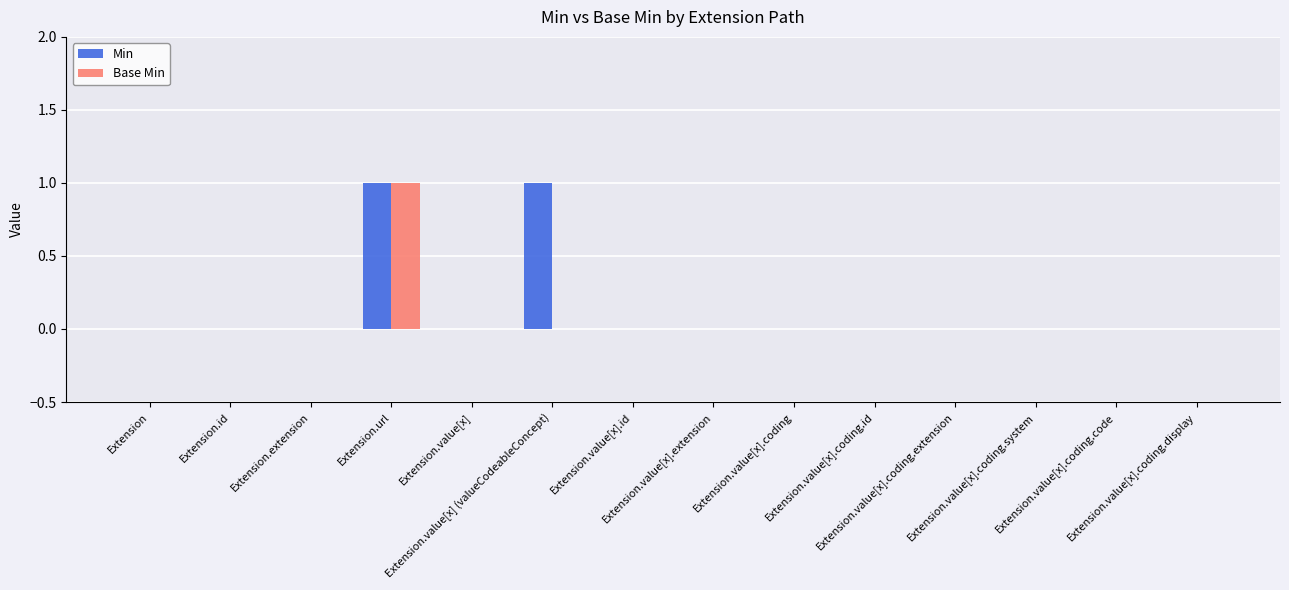

Are the bars grouped side by side (vs. stacked)?

Yes